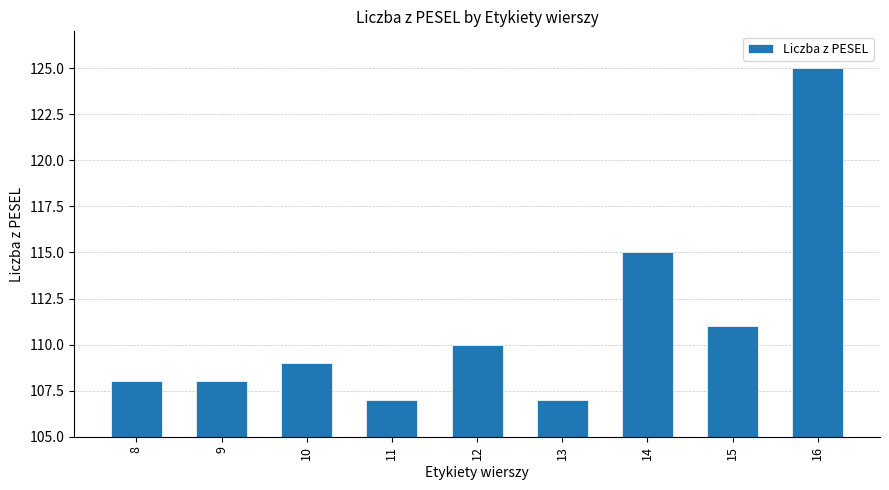

What is the maximum value shown in the chart?

125